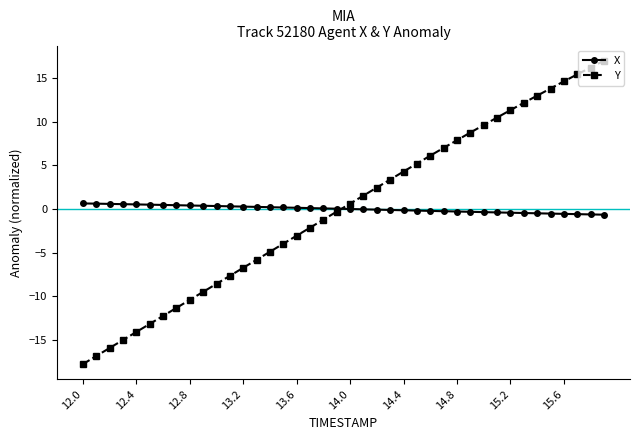

Which series has the widest spread of values?

Y